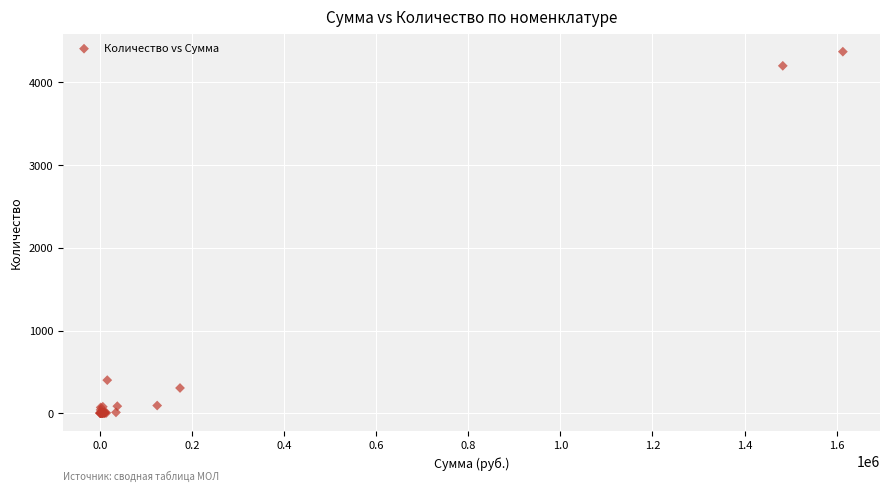

What Y value in the scatter plot is closest to 2186?

400